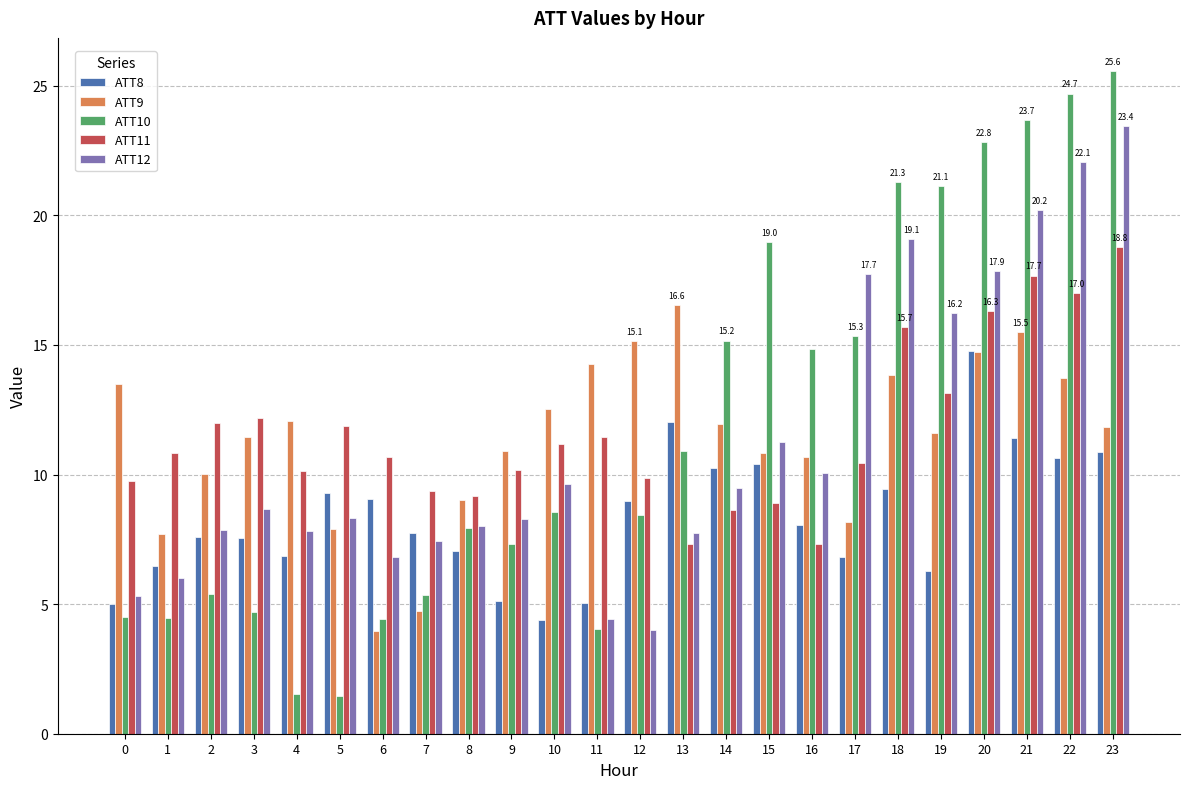

What is the difference between the highest and lowest values at 0?

9.0